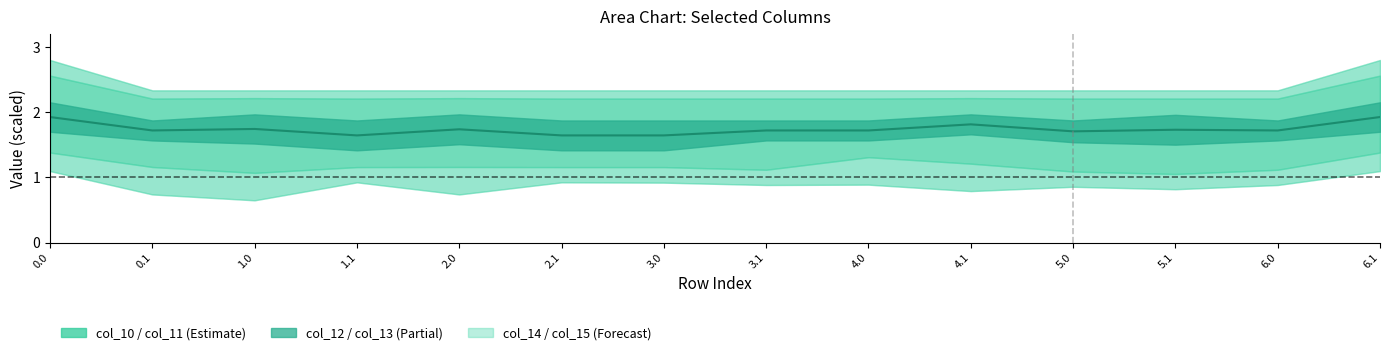

What is the greatest value displayed?

1.9